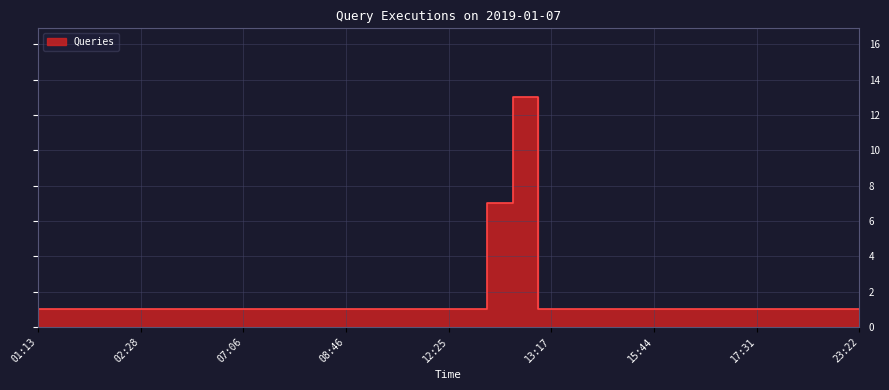

True or false: the data shows 1 at 08:27.

True